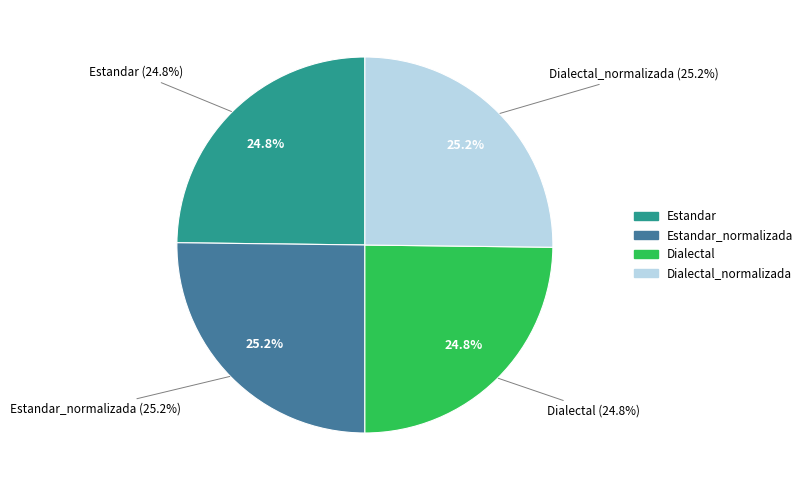

What is the total percentage of Dialectal and Estandar?

49.6%